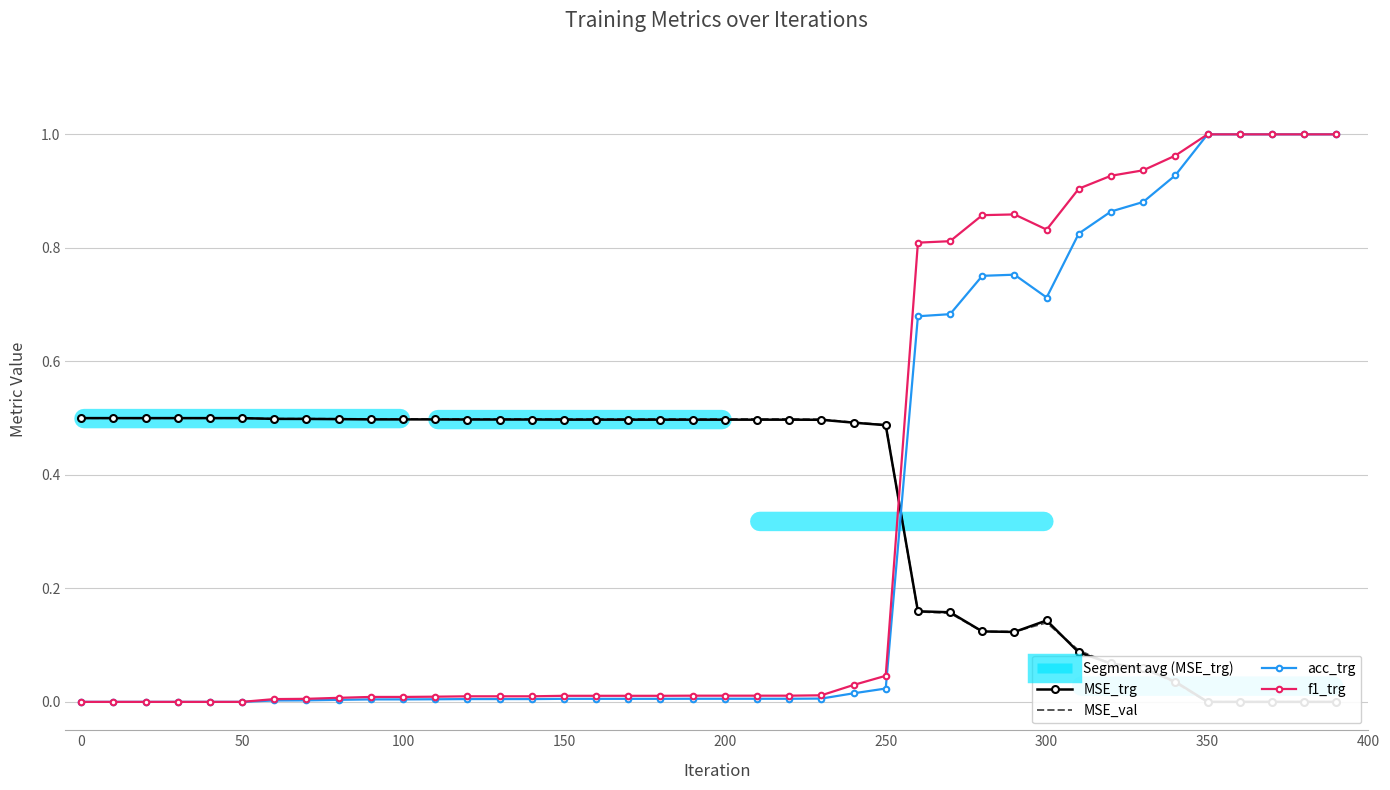

Which series has the largest total across all categories?

MSE_val